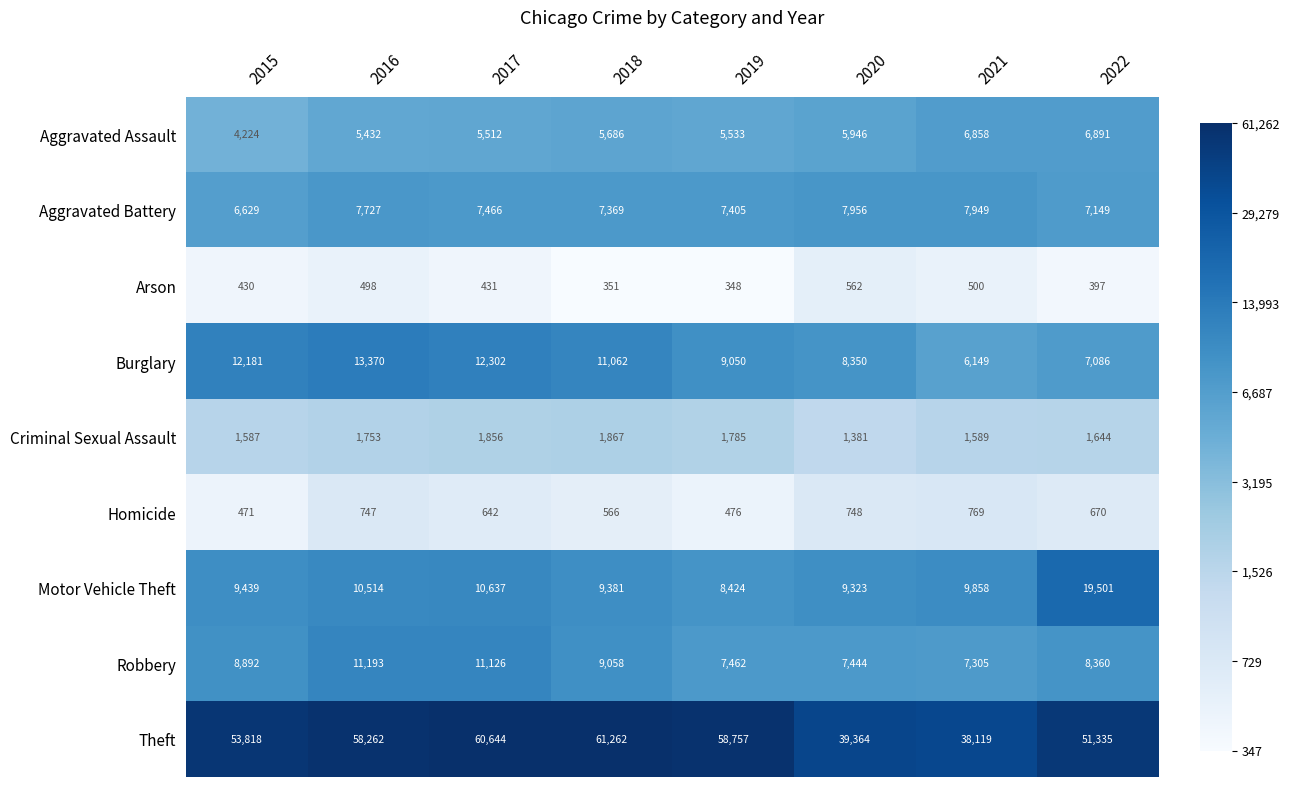

Is it true that Arson equals 562 at 2020?

True